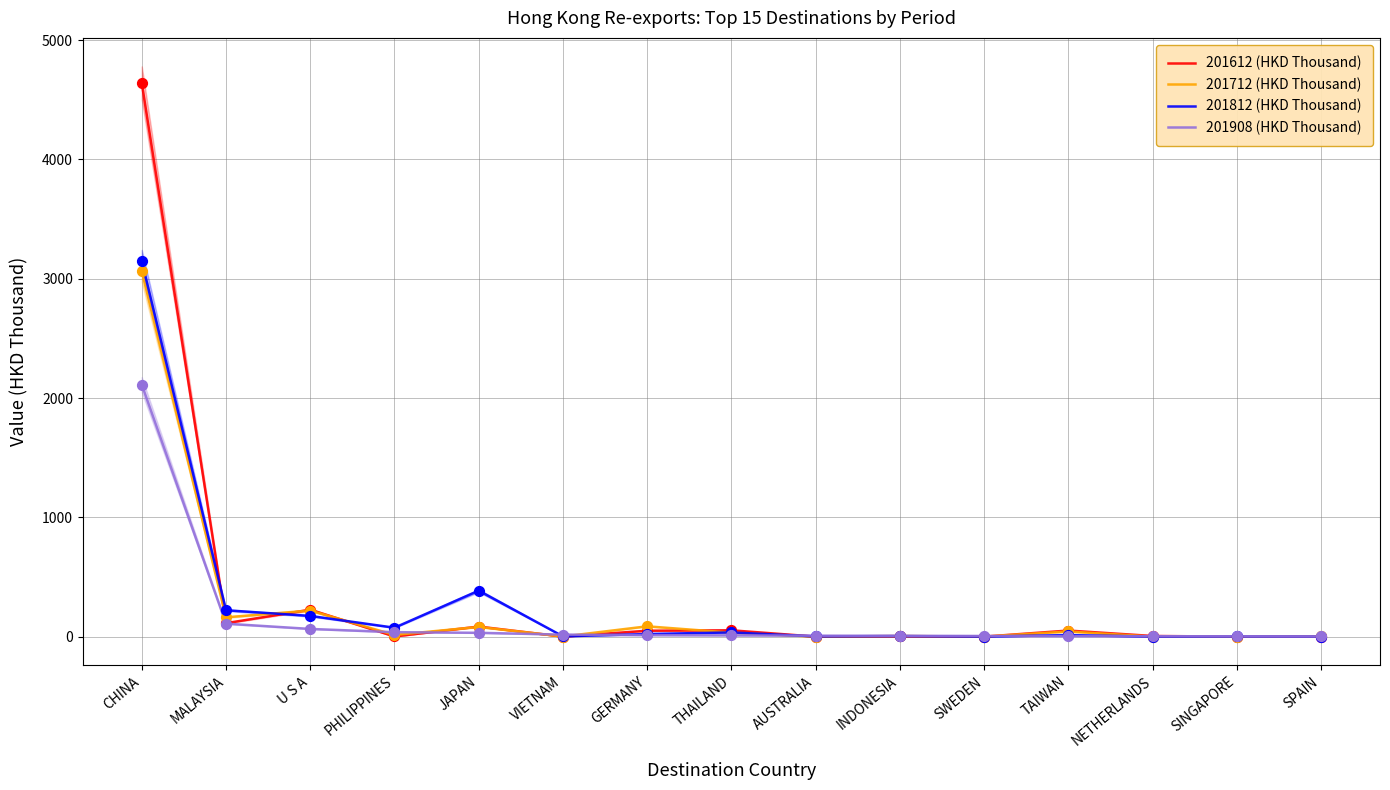

Is the value of 201612 (HKD Thousand) at THAILAND greater than the value of 201712 (HKD Thousand) at PHILIPPINES?

Yes